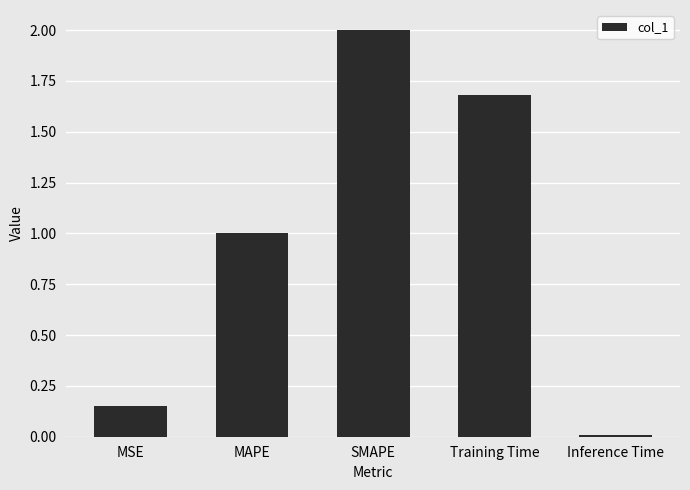

At which category does the chart reach its peak across all series?

SMAPE